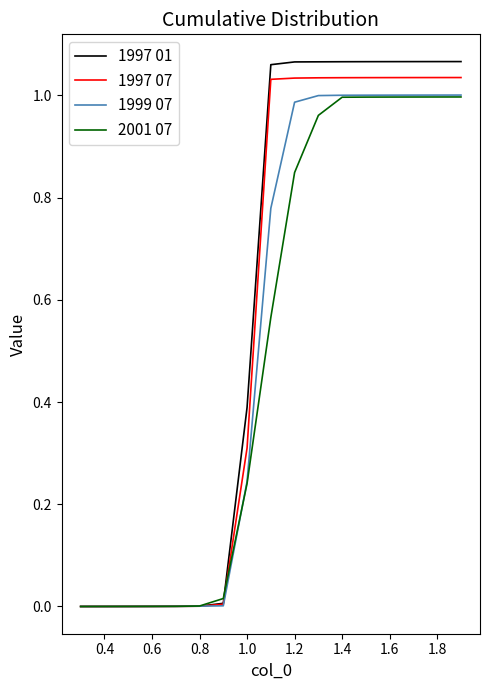

Which series has the widest spread of values?

1997 01